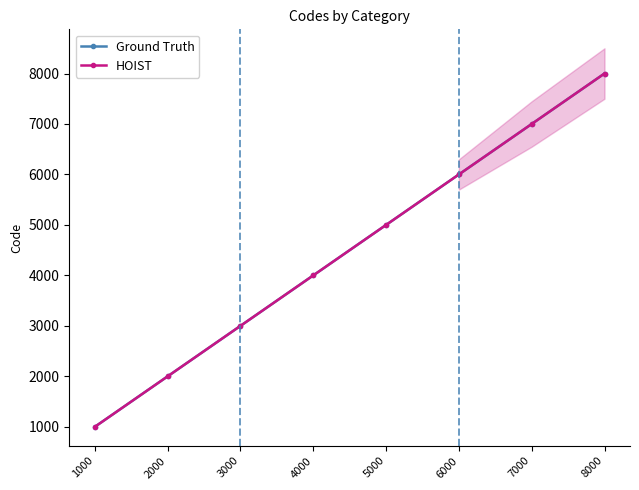

True or false: HOIST and Ground Truth intersect in this chart.

False